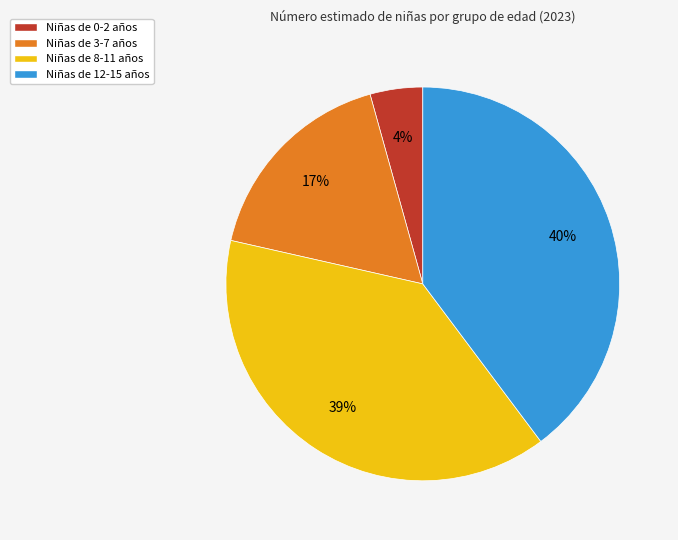

To the nearest percent, what portion does Niñas de 0-2 años represent?

4%